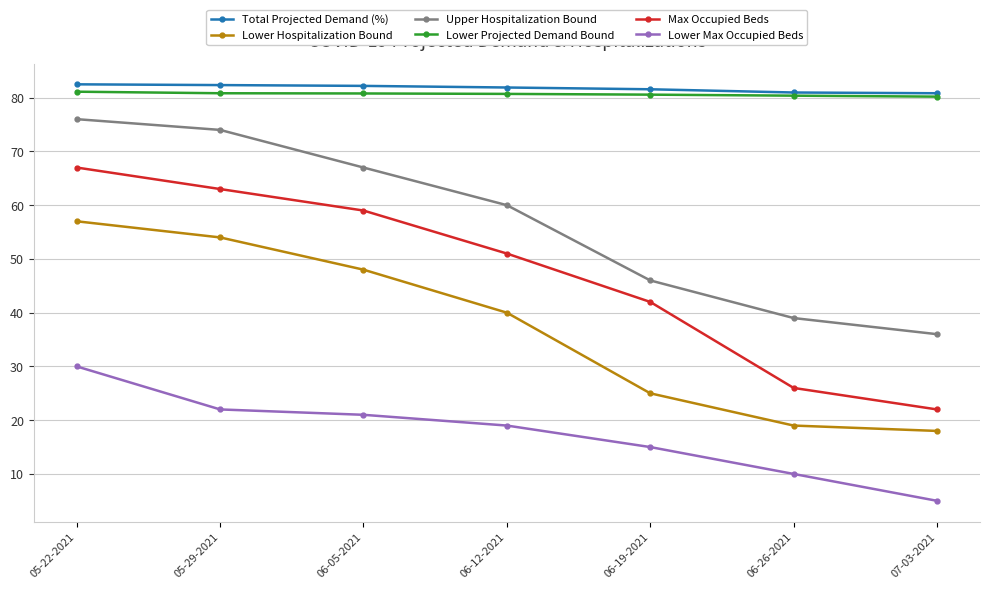

True or false: Lower Max Occupied Beds has a value of 15.0 at 06-19-2021.

True